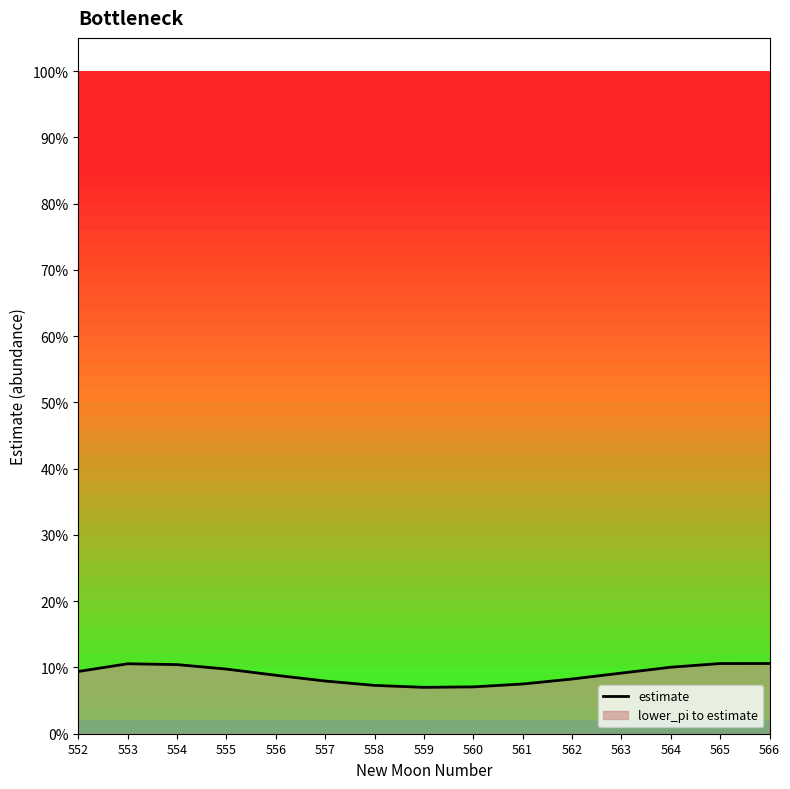

How many values are between 0 and 1?

15